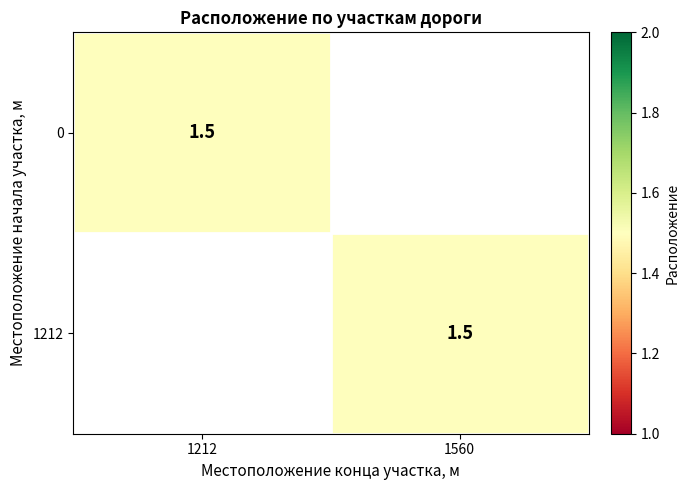

True or false: 0 has a value of 0 at 0.

False